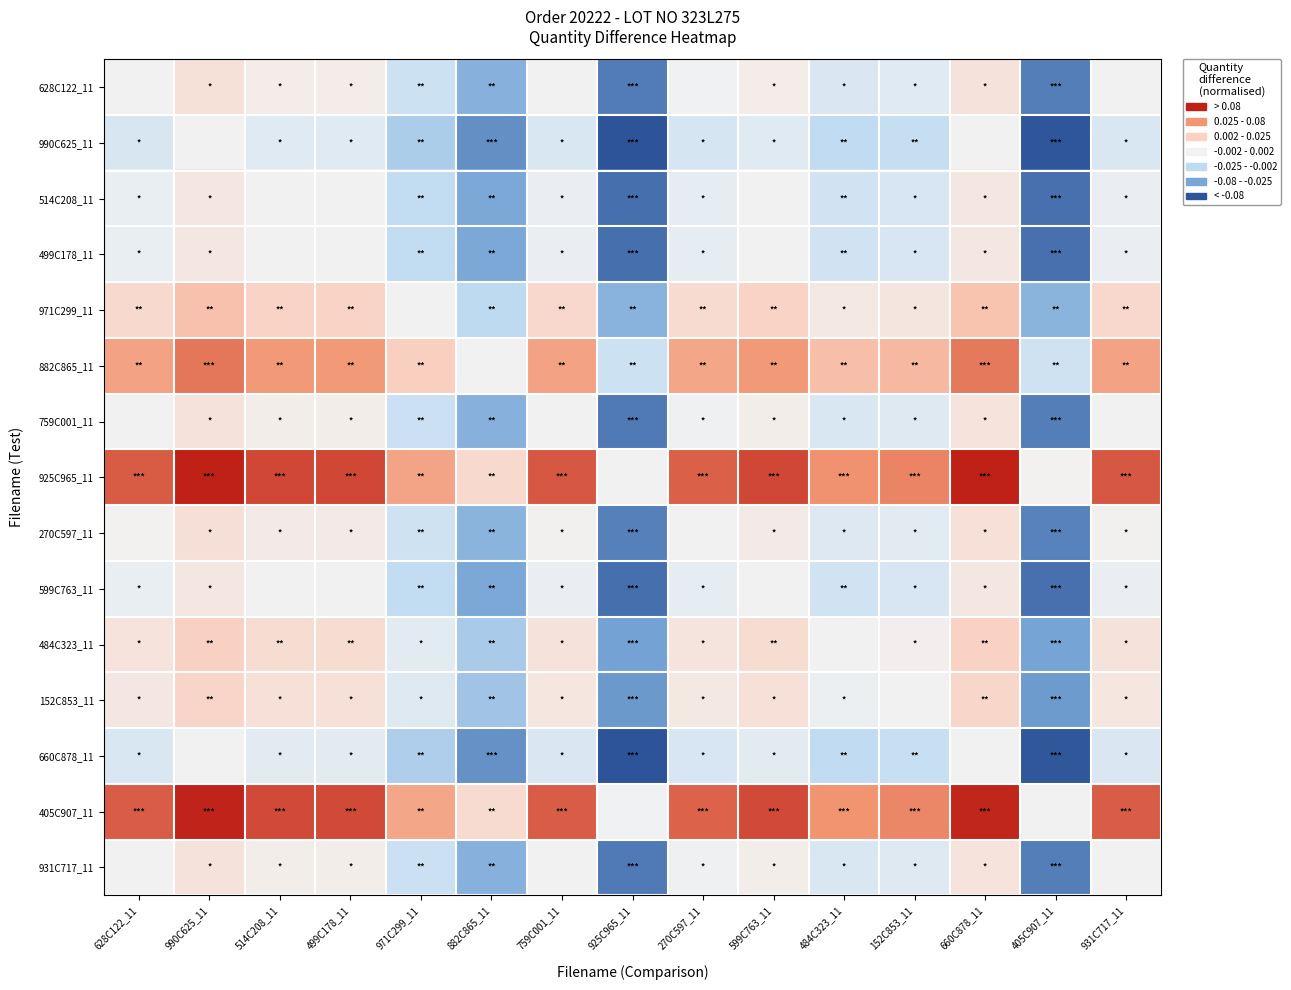

Which series has the largest total across all categories?

925C965_11